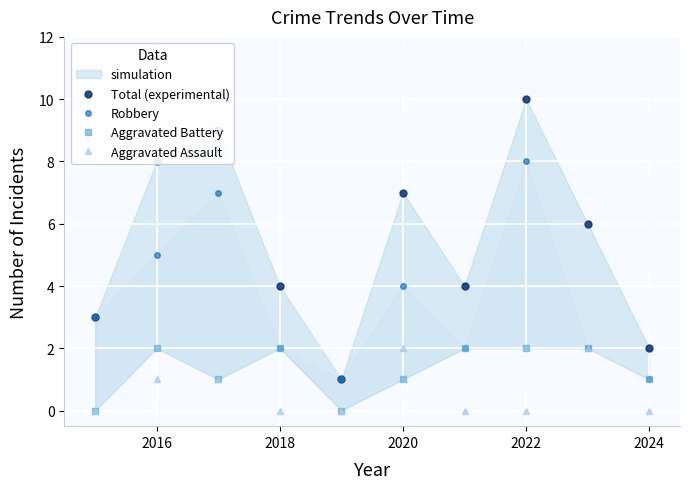

Is it true that Aggravated Assault equals -1 at 2022?

False